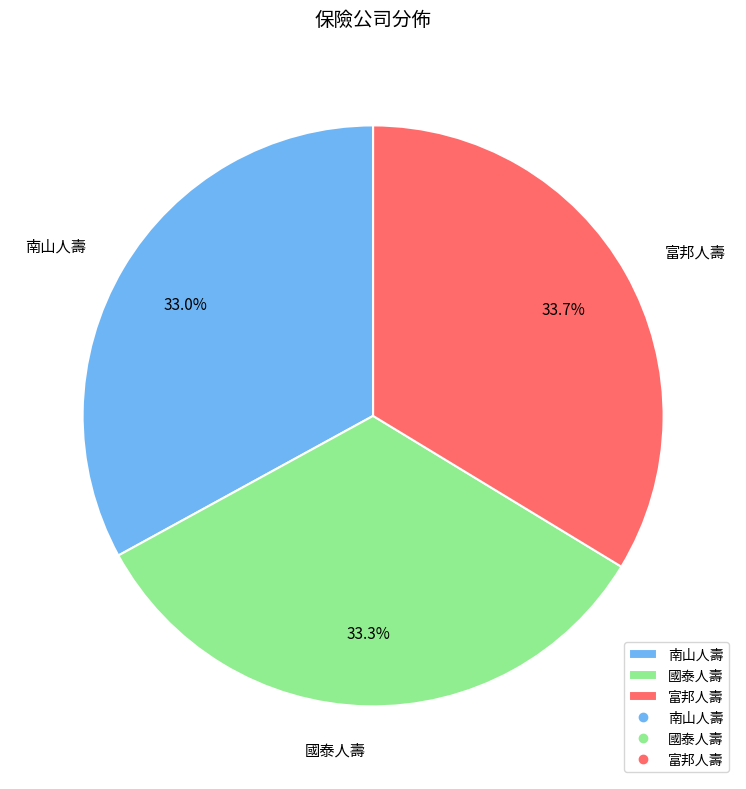

Approximately how many times larger is the value at 南山人壽 compared to 富邦人壽?

1.0